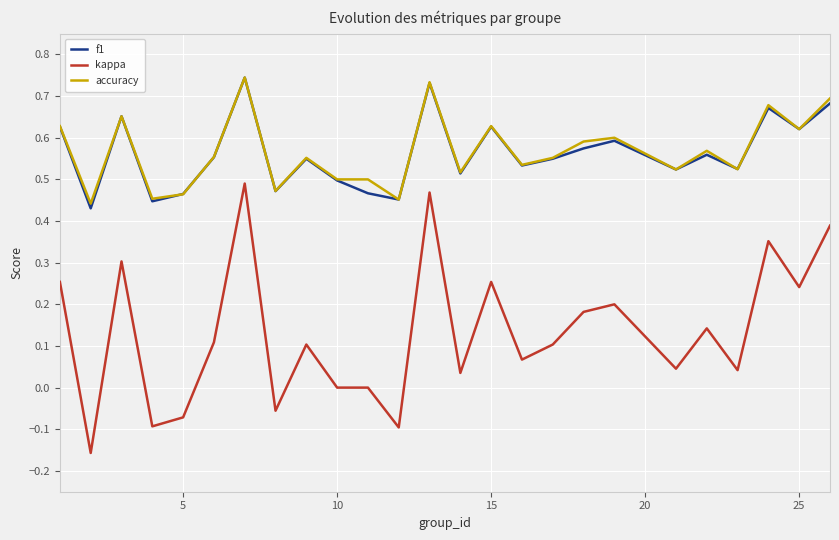

Which series has the widest spread of values?

kappa